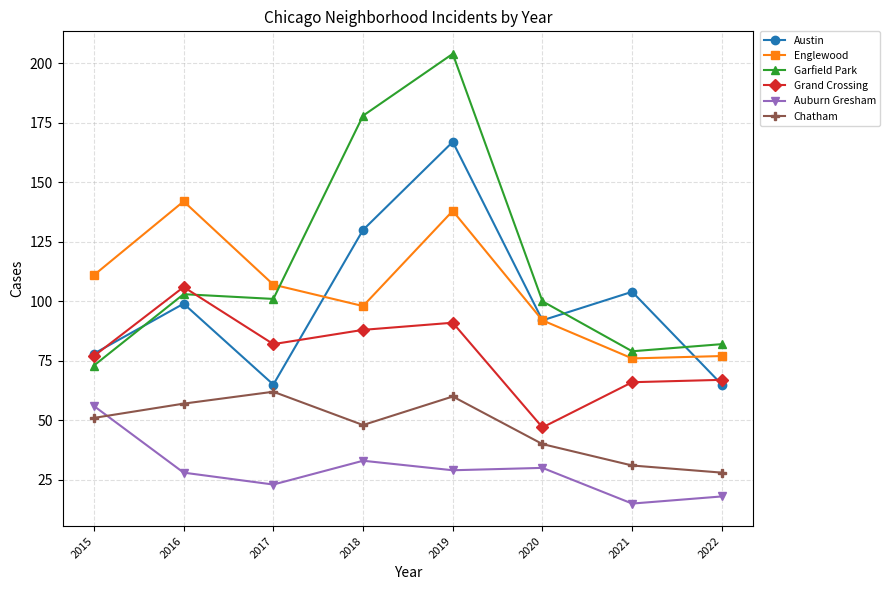

Where is Austin nearest to the value 116?

2021